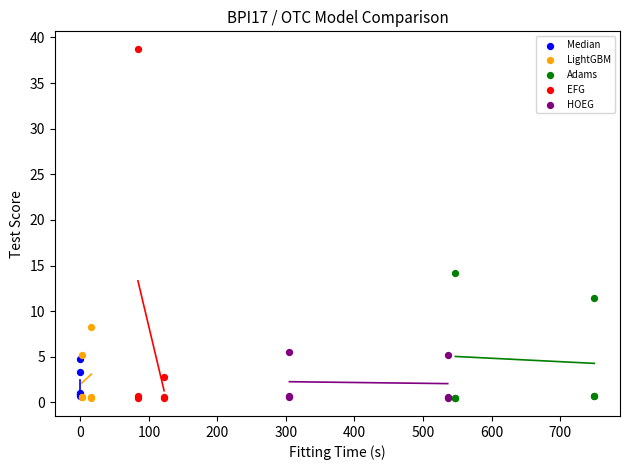

Which series reaches the maximum Y coordinate?

EFG